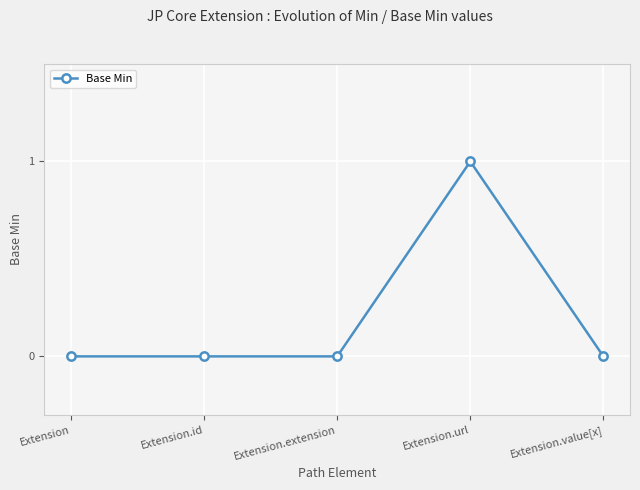

Count the number of data series in this chart.

1